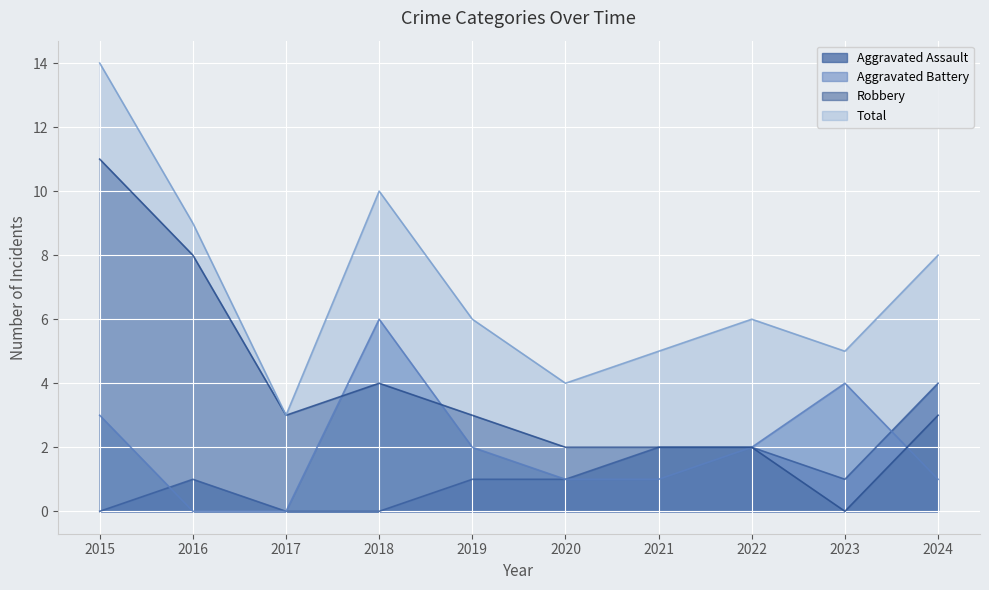

Rank the series at 2021 from highest to lowest value.

Total, Aggravated Assault, Robbery, Aggravated Battery